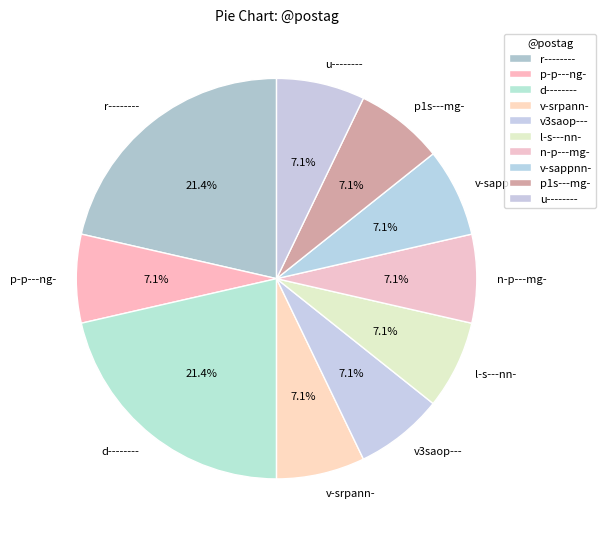

Is the sum of p1s---mg- and v3saop--- greater than half?

No